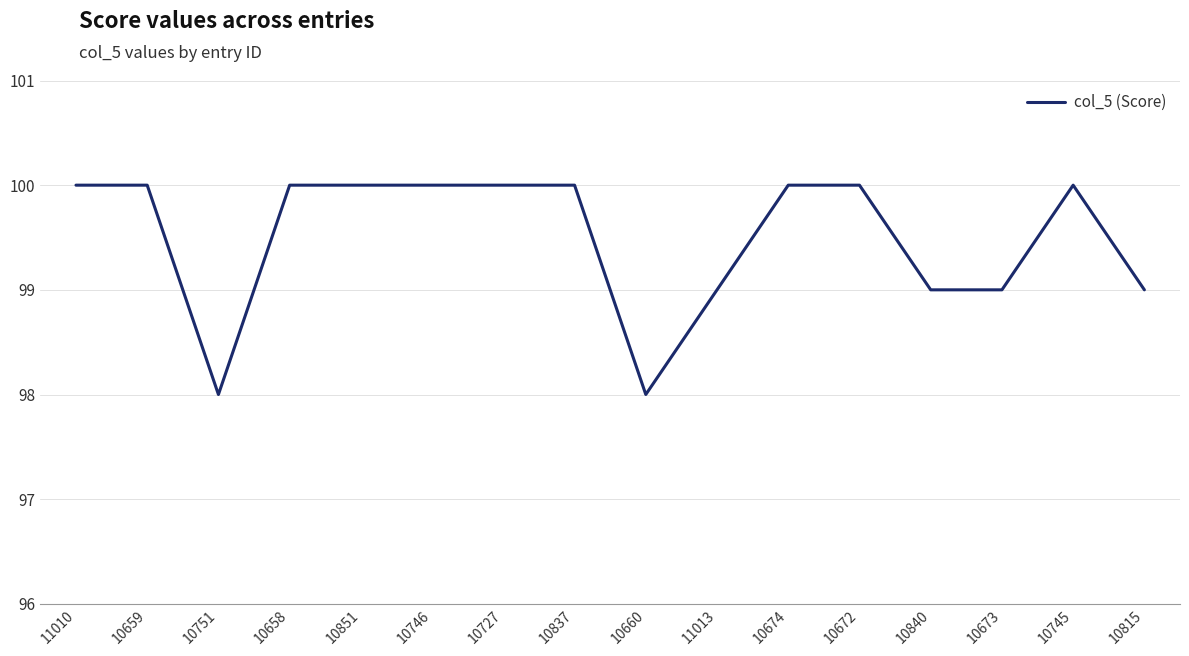

Approximately how many times larger is the value at 10751 compared to 10727?

1.0